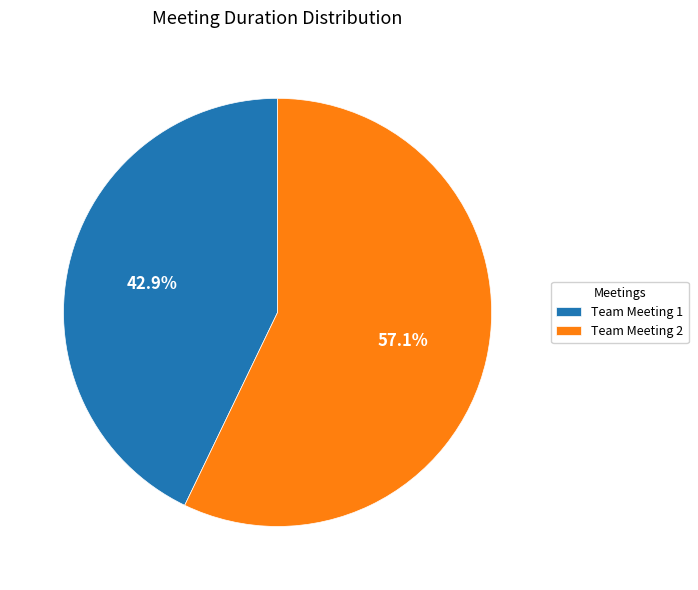

Count the number of slices in the pie.

2